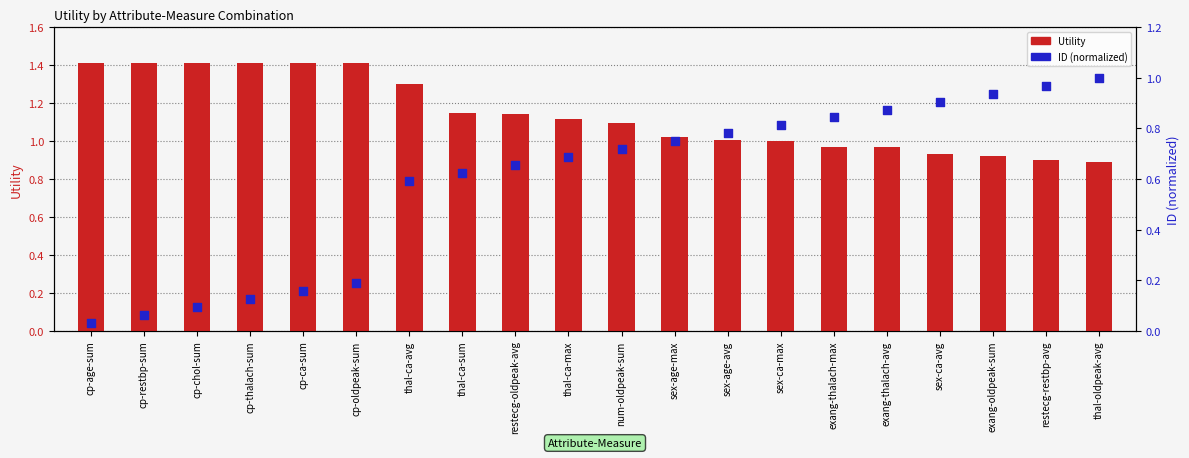

What is the total value across all series at exang-thalach-avg?

1.8